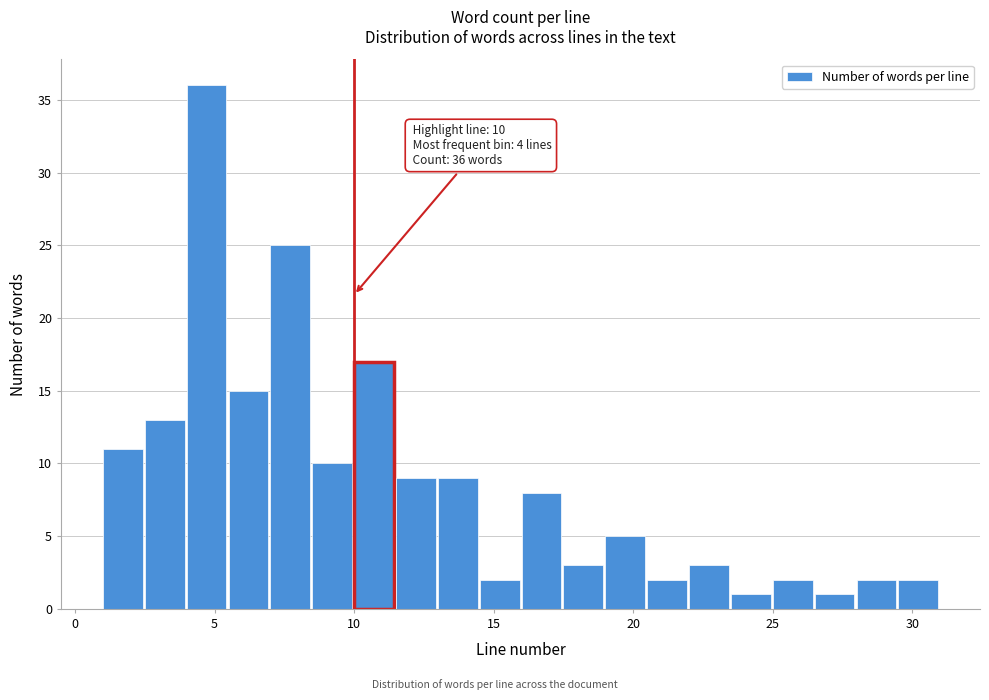

Around what value on the x-axis is the tallest bar? Give the approximate position of its centre, as read against the axis.

4.5